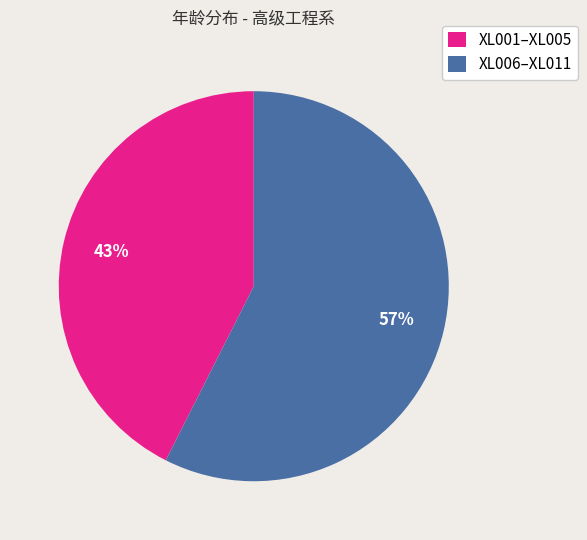

Is there a majority slice in this chart?

Yes